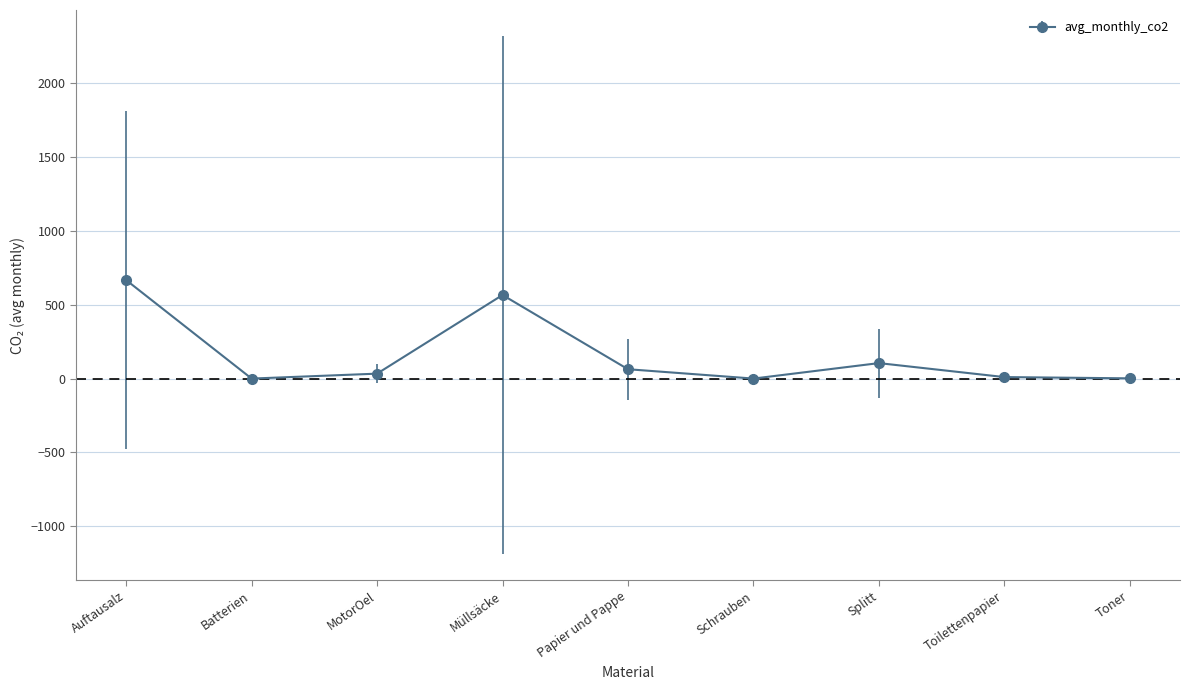

True or false: the data shows 104.7 at Splitt.

True